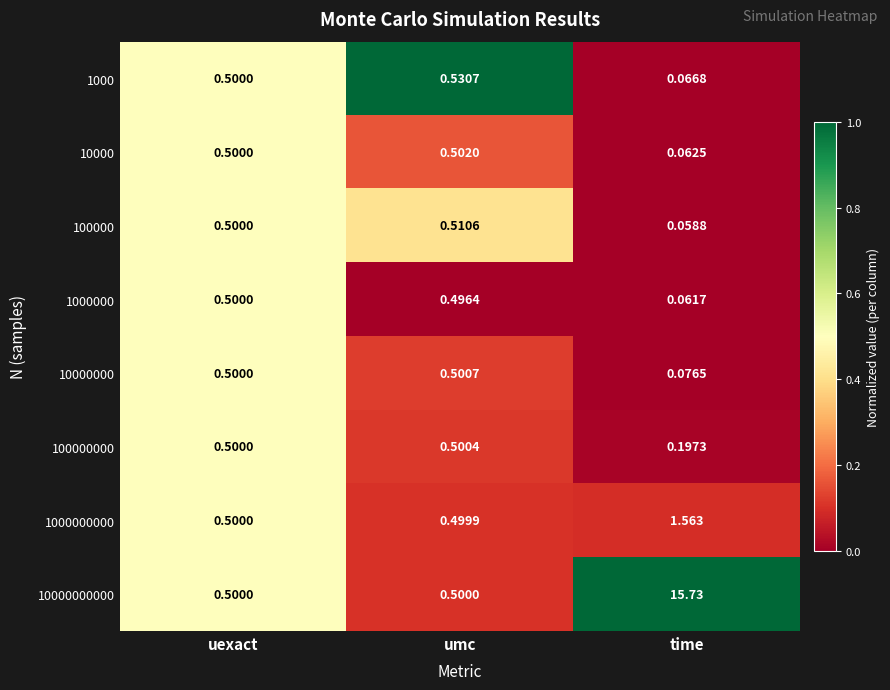

At which label does 10000 reach its minimum?

time